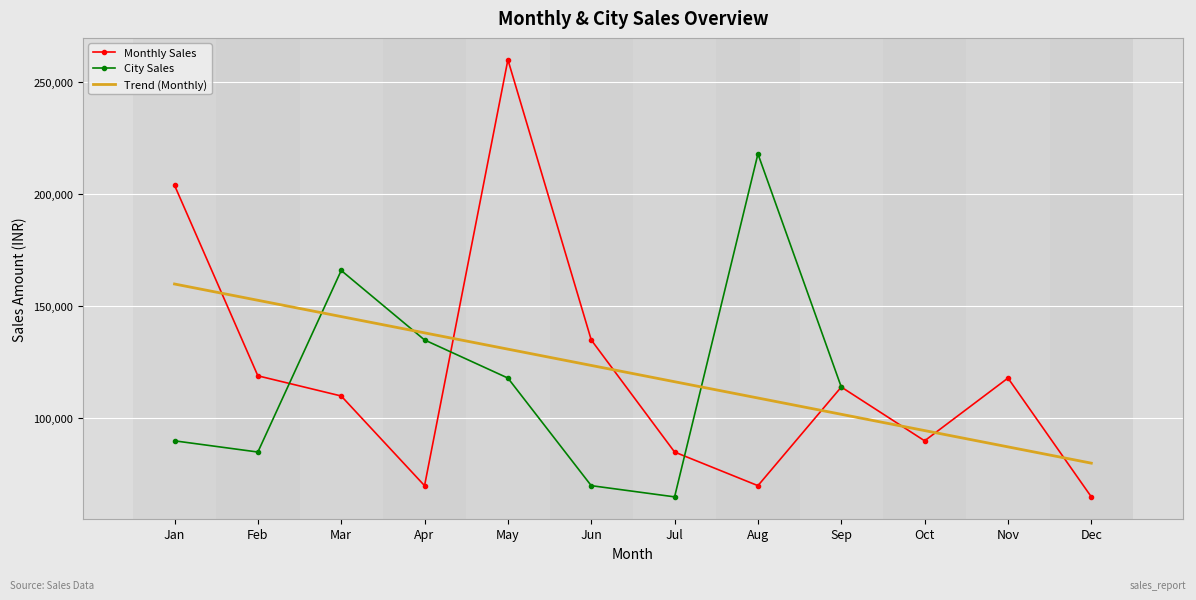

How many data points does each series have?

12